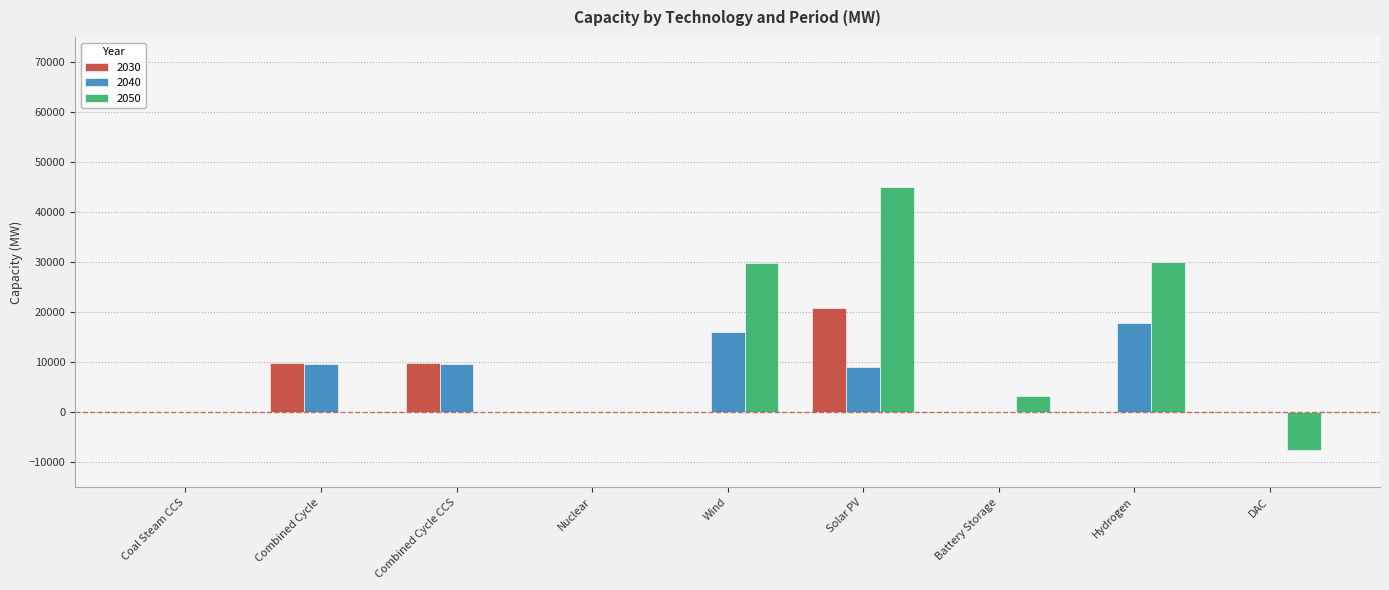

Is it true that 2040 equals 11136.4 at Wind?

False